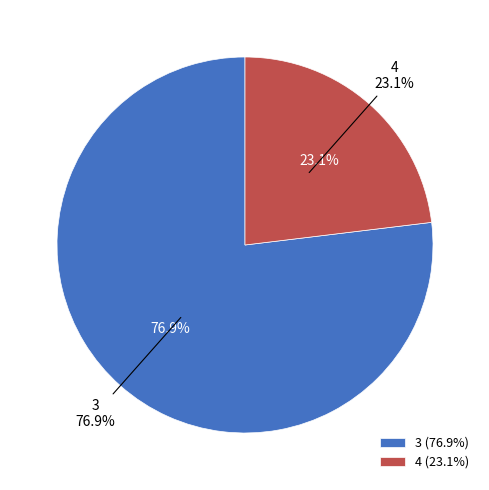

To the nearest percent, what is the average slice percentage?

50%